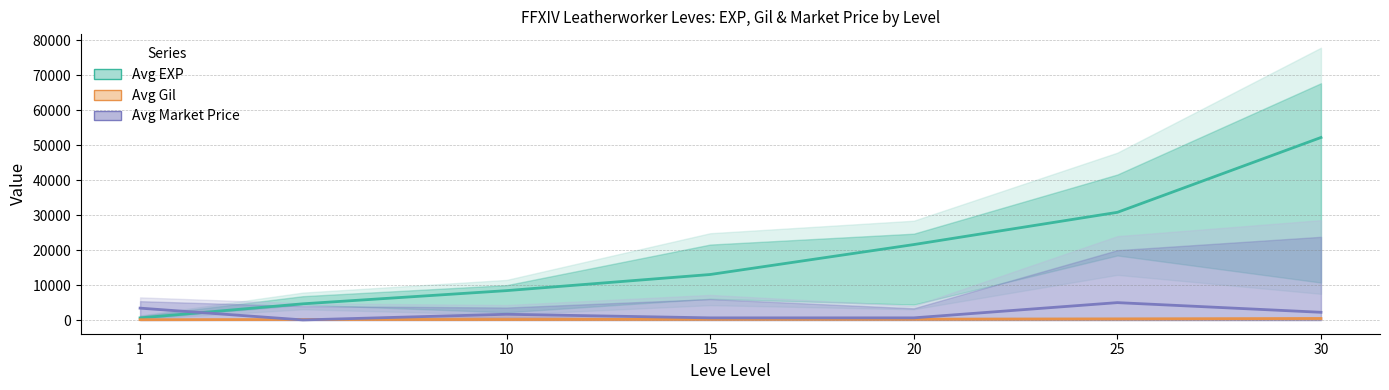

What is the value of the Avg Market Price point at the 5th from the left?

640